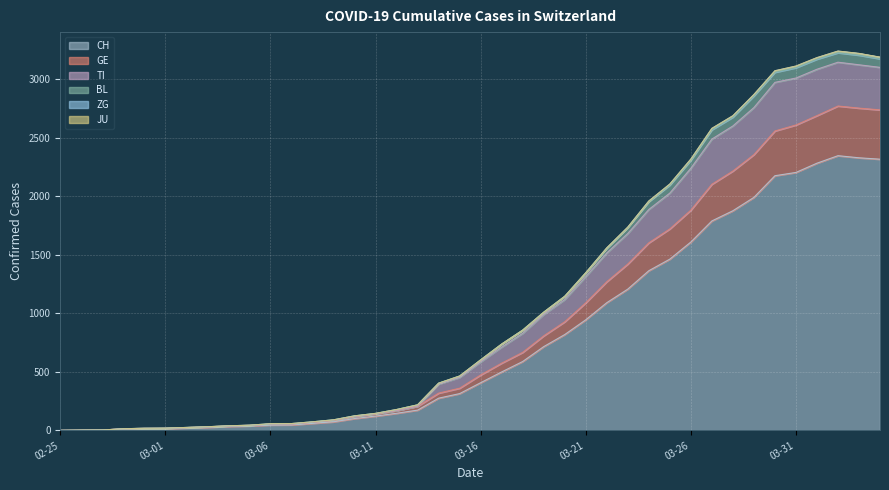

How many interior local peaks does the CH series have?

1